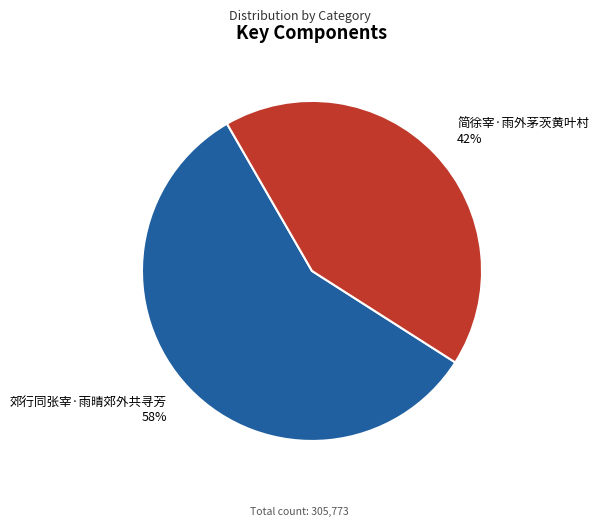

Is 郊行同张宰·雨晴郊外共寻芳 the majority of the pie?

Yes